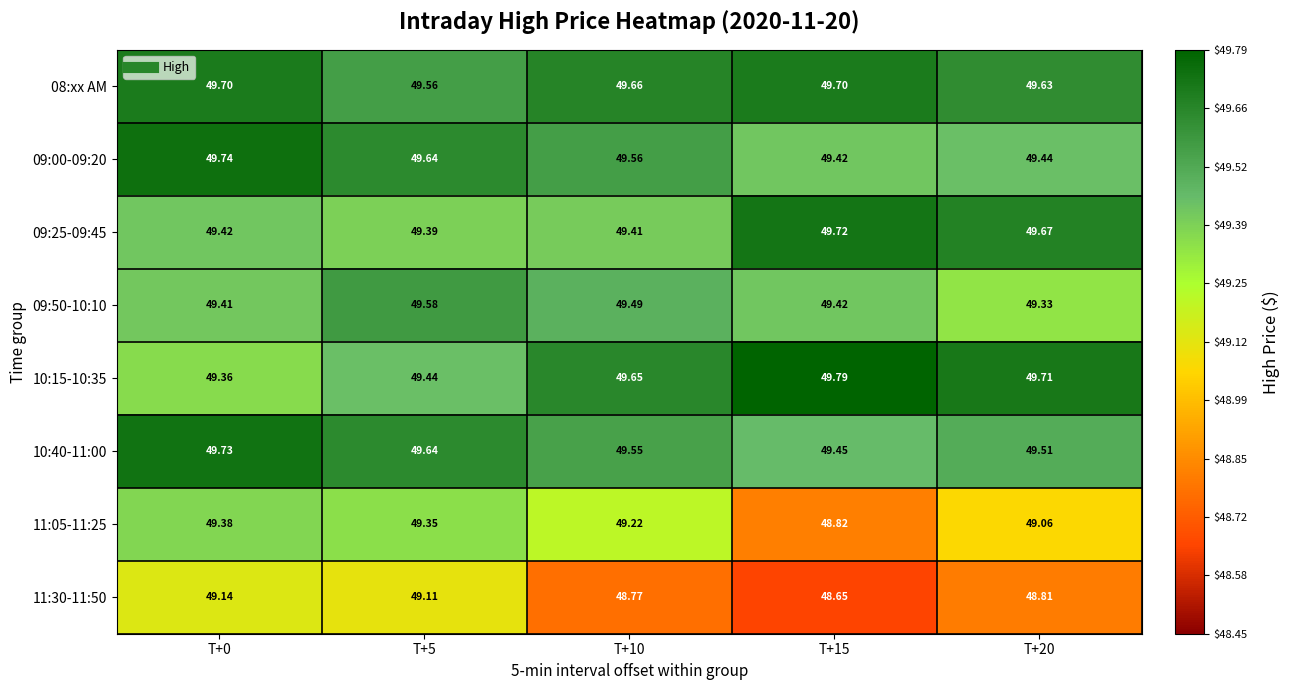

Is the value of 11:30-11:50 at T+15 greater than the value of 09:50-10:10 at T+15?

No